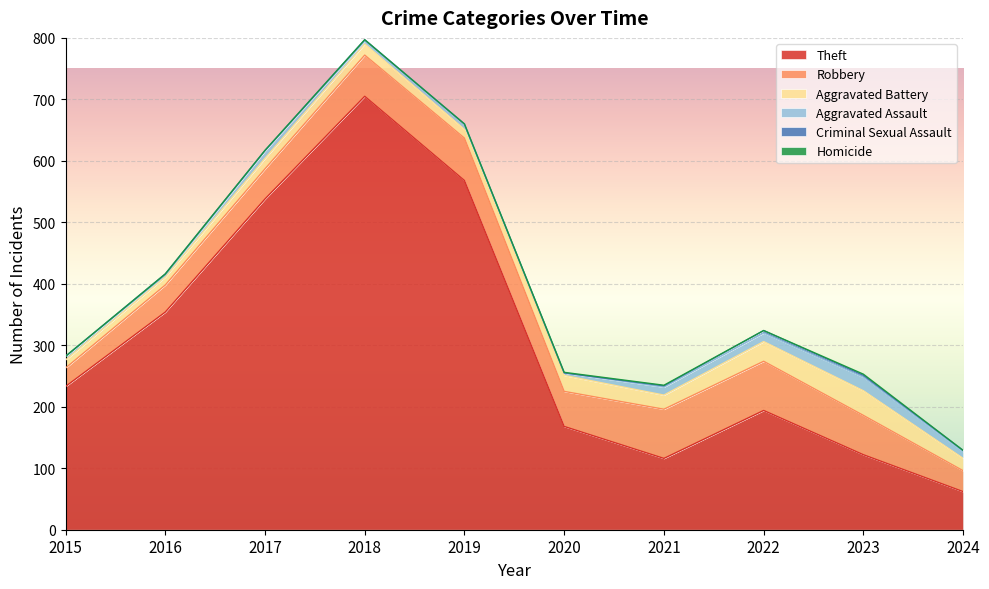

In Theft, how many points are lower than both neighbors (excluding endpoints)?

1